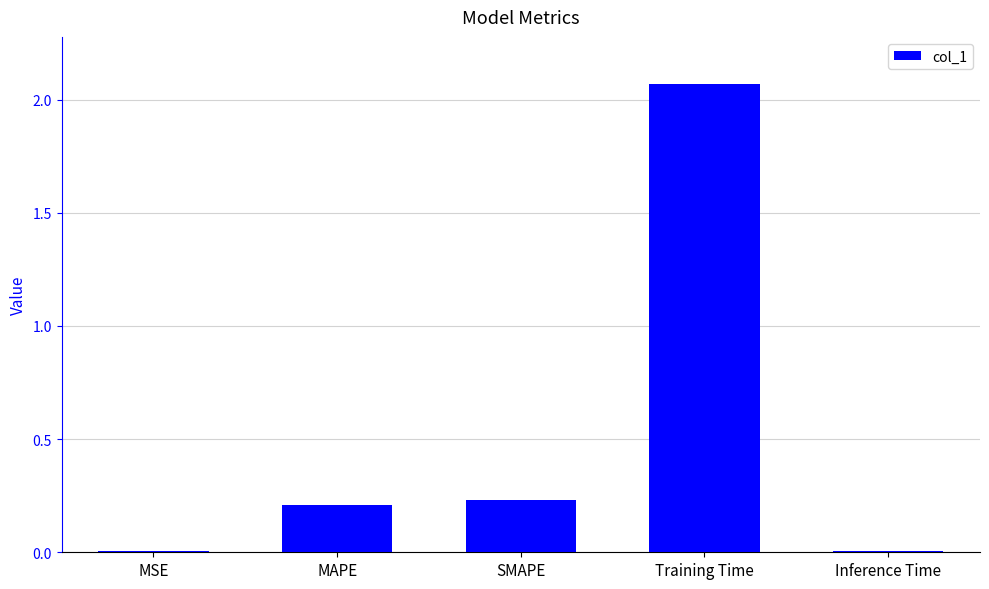

At which category does the chart reach its peak across all series?

Training Time